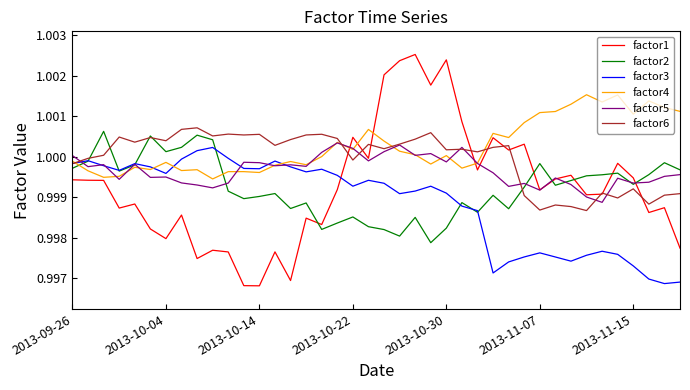

Which series has the largest total across all categories?

factor4